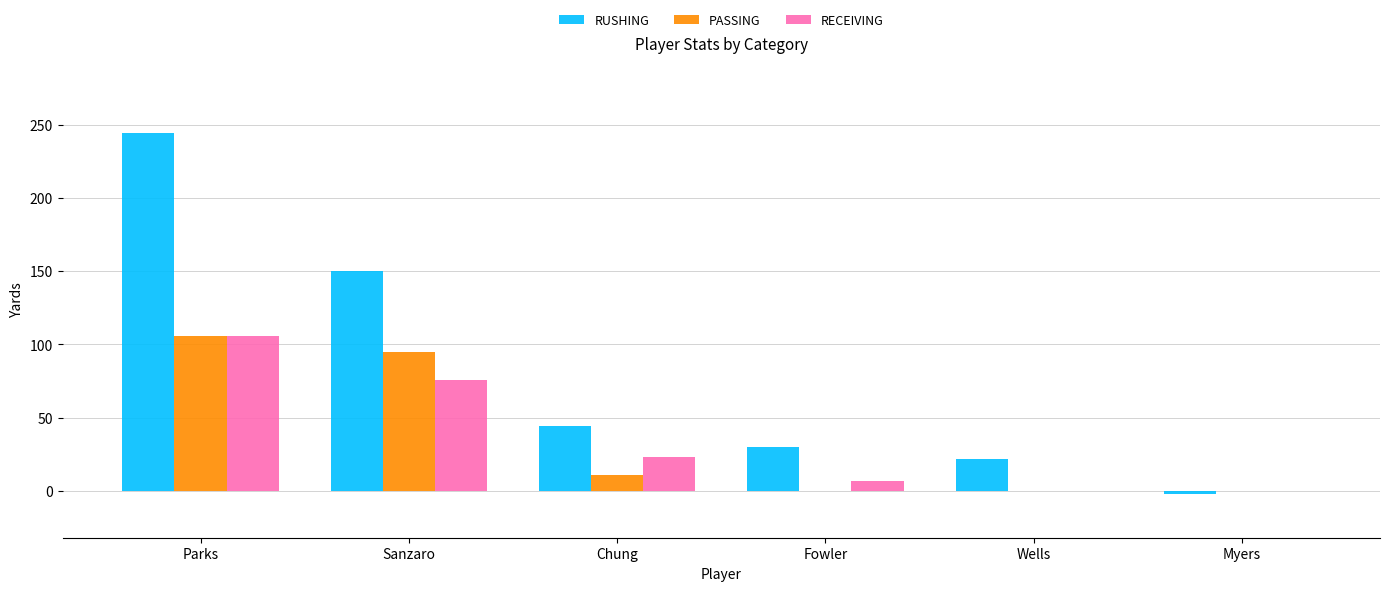

What is the maximum value for RECEIVING?

106